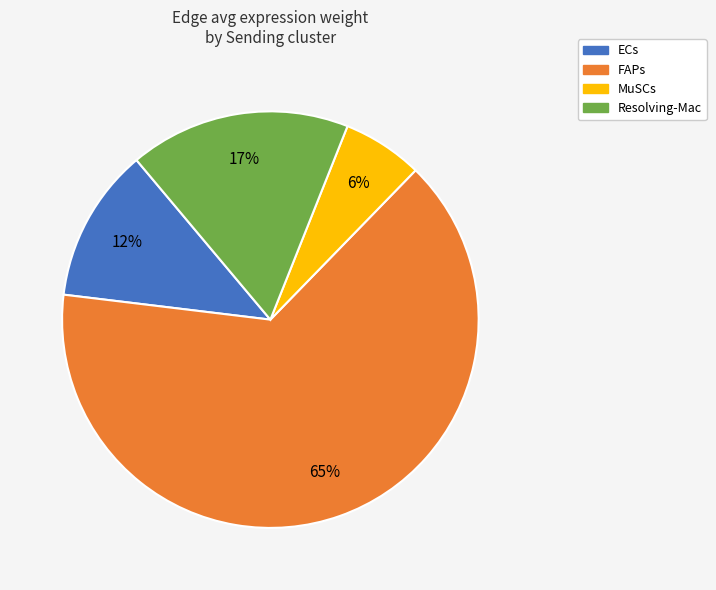

To the nearest percent, what is the difference between the MuSCs and ECs slice percentages?

6%